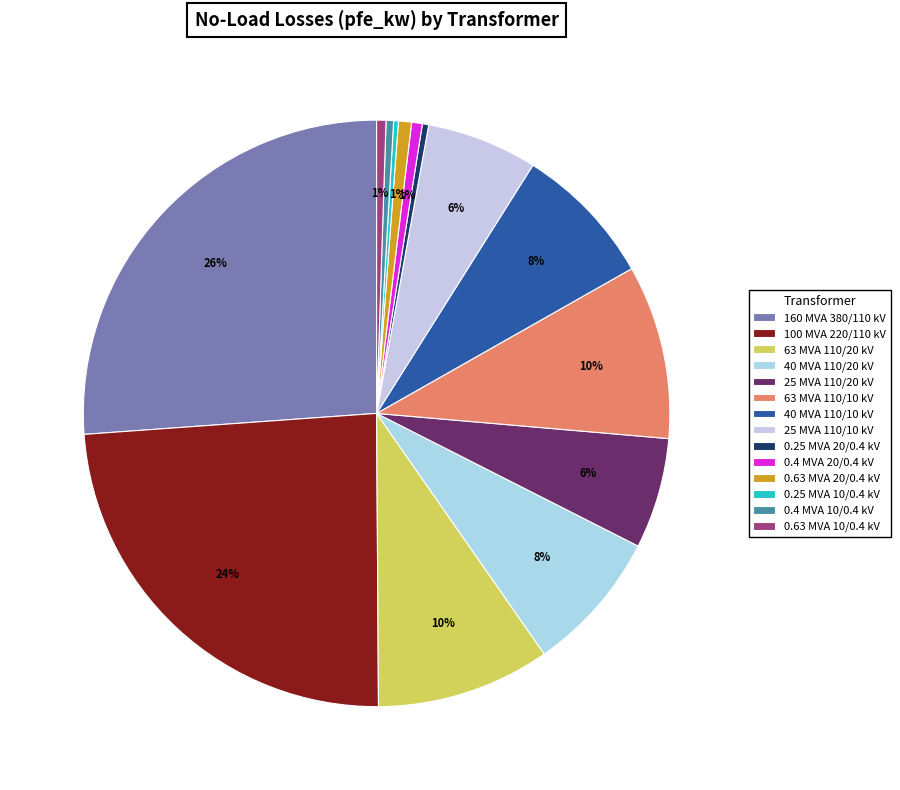

To the nearest percent, what portion does 40 MVA 110/20 kV represent?

8%